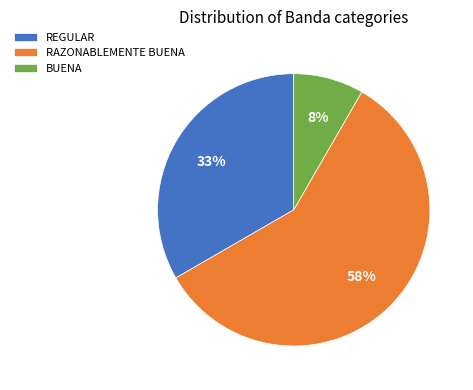

Combined, do REGULAR and RAZONABLEMENTE BUENA account for over 50%?

Yes